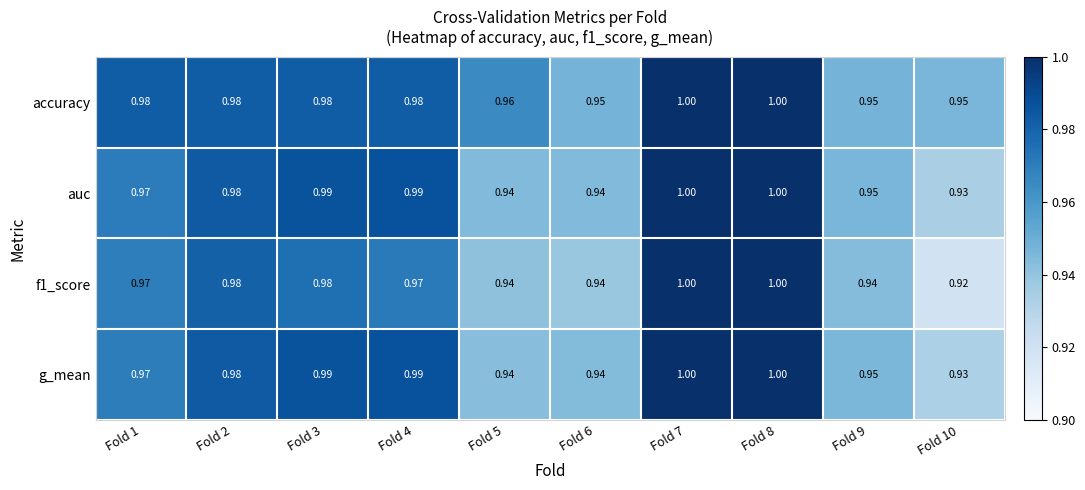

Which series has the largest total across all categories?

accuracy